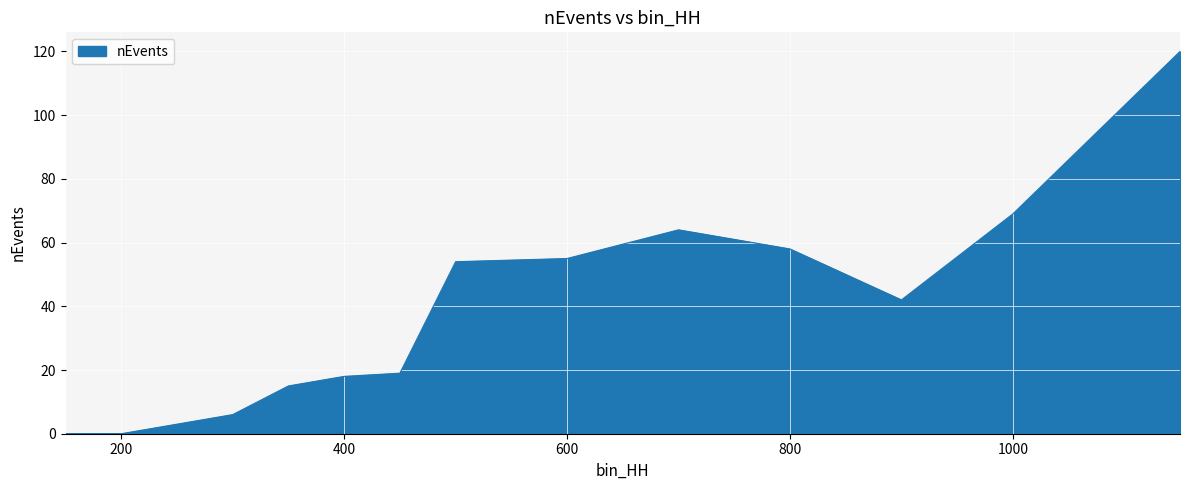

How many values are below 42?

7